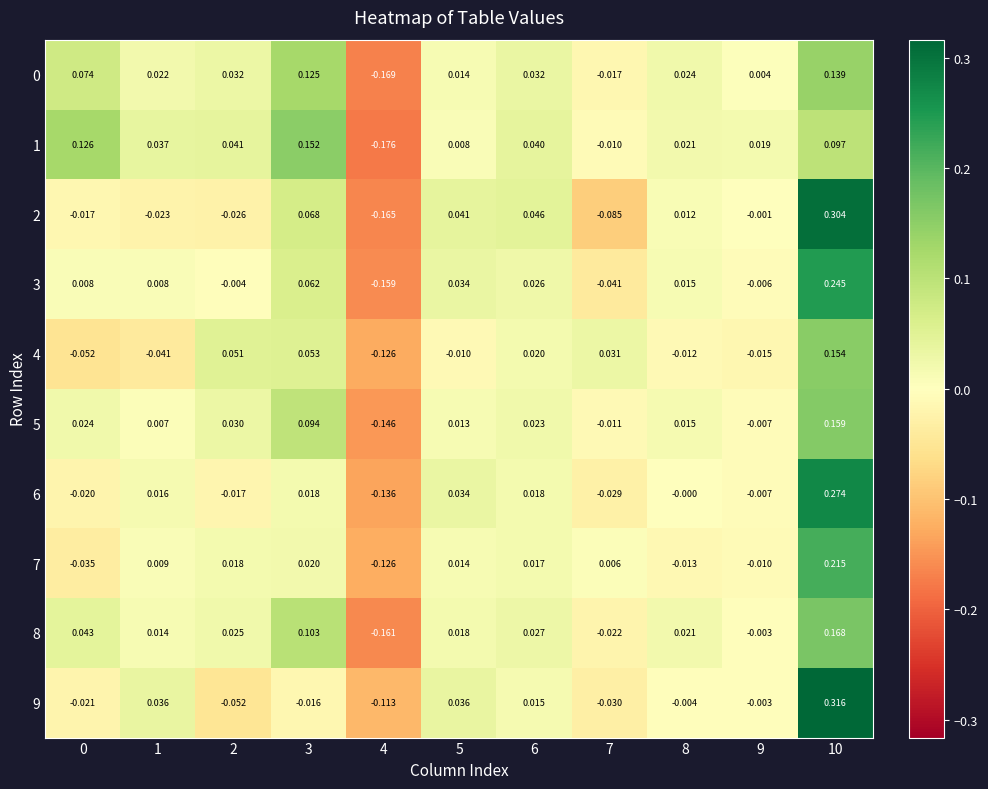

Reading left to right, transcribe all the data shown in this chart.

0: 0=0.1	1=0.0	2=0.0	3=0.1	4=-0.2	5=0.0	6=0.0	7=-0.0	8=0.0	9=0.0	10=0.1
1: 0=0.1	1=0.0	2=0.0	3=0.2	4=-0.2	5=0.0	6=0.0	7=-0.0	8=0.0	9=0.0	10=0.1
2: 0=-0.0	1=-0.0	2=-0.0	3=0.1	4=-0.2	5=0.0	6=0.0	7=-0.1	8=0.0	9=-0.0	10=0.3
3: 0=0.0	1=0.0	2=-0.0	3=0.1	4=-0.2	5=0.0	6=0.0	7=-0.0	8=0.0	9=-0.0	10=0.2
4: 0=-0.1	1=-0.0	2=0.1	3=0.1	4=-0.1	5=-0.0	6=0.0	7=0.0	8=-0.0	9=-0.0	10=0.2
5: 0=0.0	1=0.0	2=0.0	3=0.1	4=-0.1	5=0.0	6=0.0	7=-0.0	8=0.0	9=-0.0	10=0.2
6: 0=-0.0	1=0.0	2=-0.0	3=0.0	4=-0.1	5=0.0	6=0.0	7=-0.0	8=-0.0	9=-0.0	10=0.3
7: 0=-0.0	1=0.0	2=0.0	3=0.0	4=-0.1	5=0.0	6=0.0	7=0.0	8=-0.0	9=-0.0	10=0.2
8: 0=0.0	1=0.0	2=0.0	3=0.1	4=-0.2	5=0.0	6=0.0	7=-0.0	8=0.0	9=-0.0	10=0.2
9: 0=-0.0	1=0.0	2=-0.1	3=-0.0	4=-0.1	5=0.0	6=0.0	7=-0.0	8=-0.0	9=-0.0	10=0.3